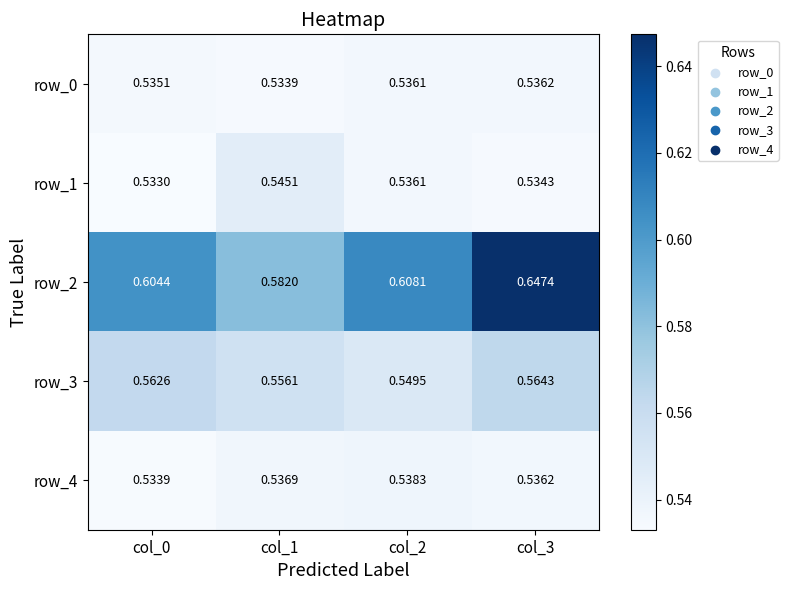

Which category has the lowest value across all series?

col_0